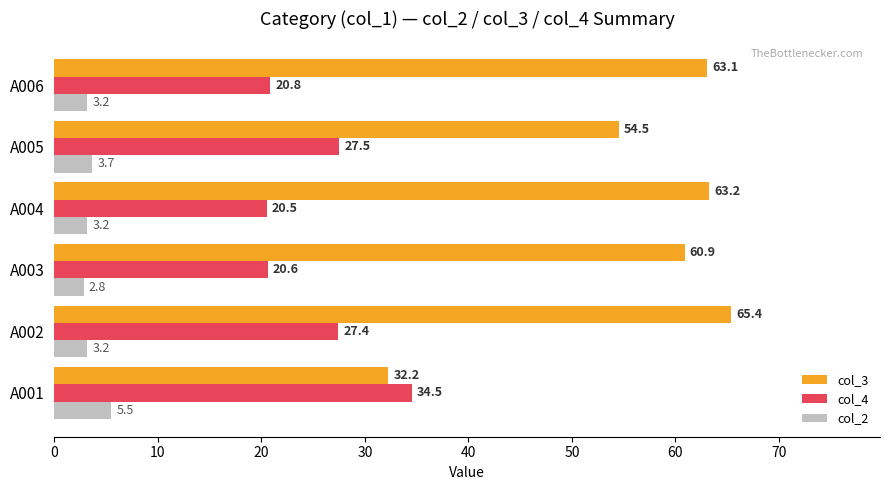

The value of col_2 at A004 is 3.2. True or false?

True